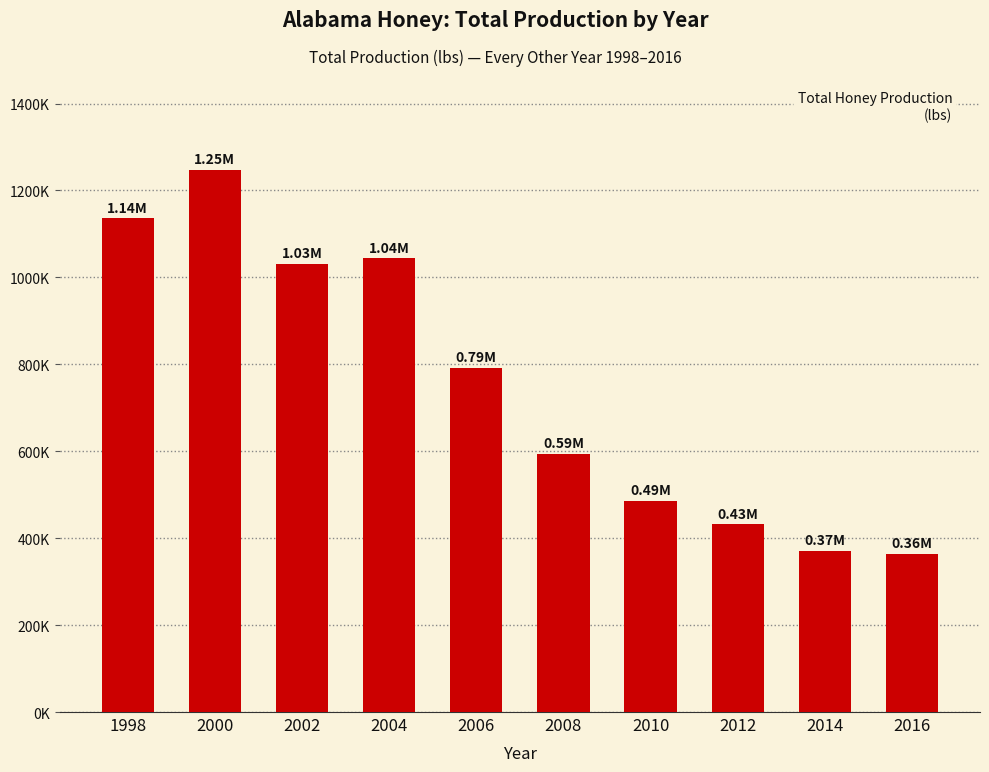

What is the difference between the second highest and minimum values?

772000